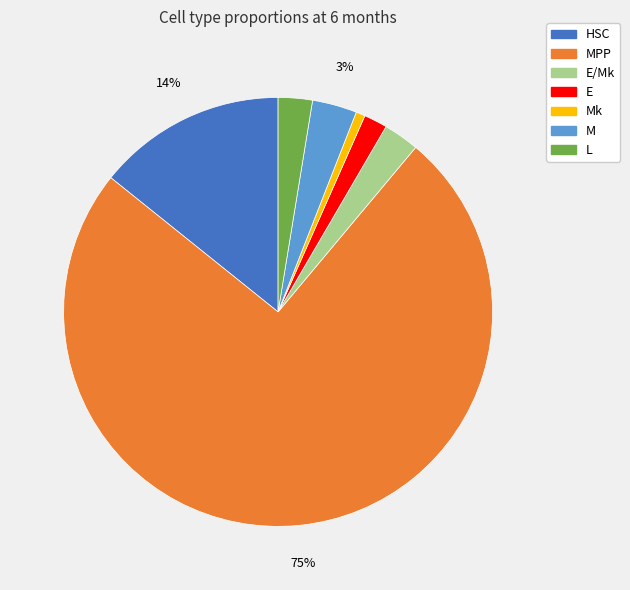

Is there a majority slice in this chart?

Yes